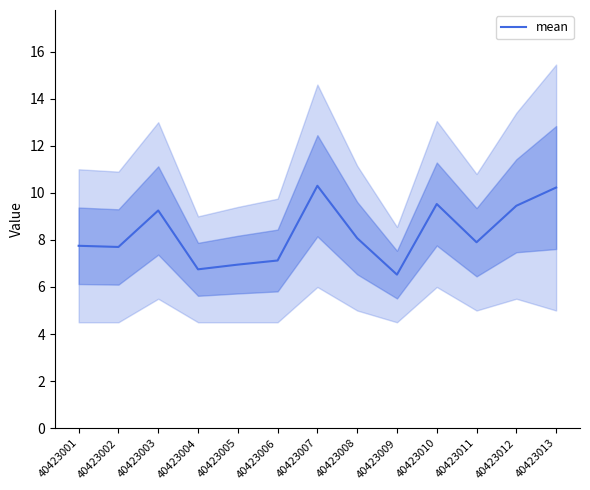

What is the sum of the values at 40423006 and 40423008?

15.2